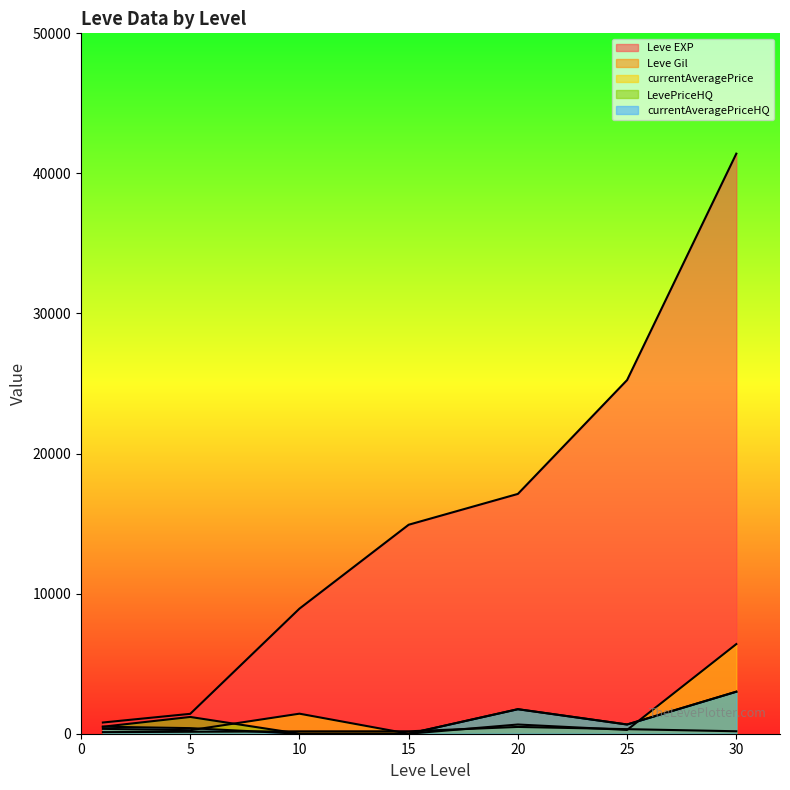

At how many categories does at least one series exceed 27852?

1